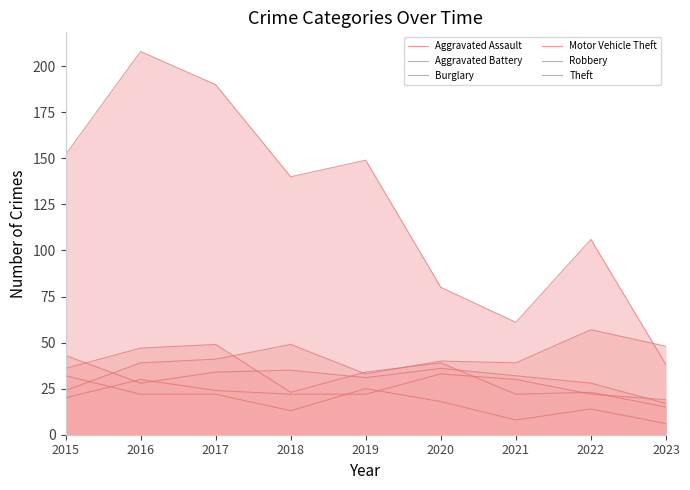

What is the sum of the Aggravated Battery values at 2019 and 2018?

66